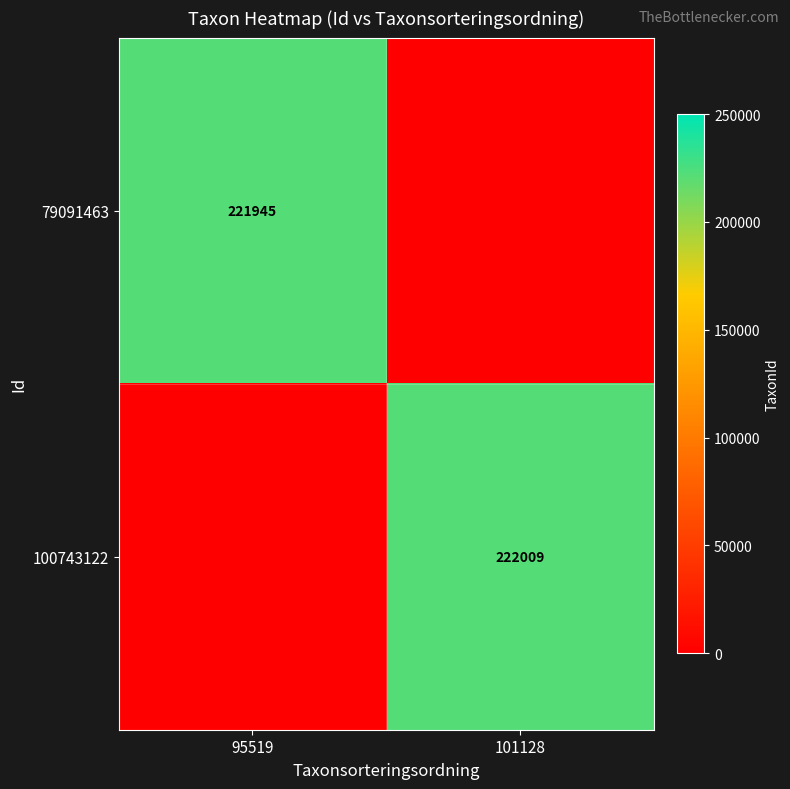

True or false: 79091463 has a value of 70417 at 95519.

False